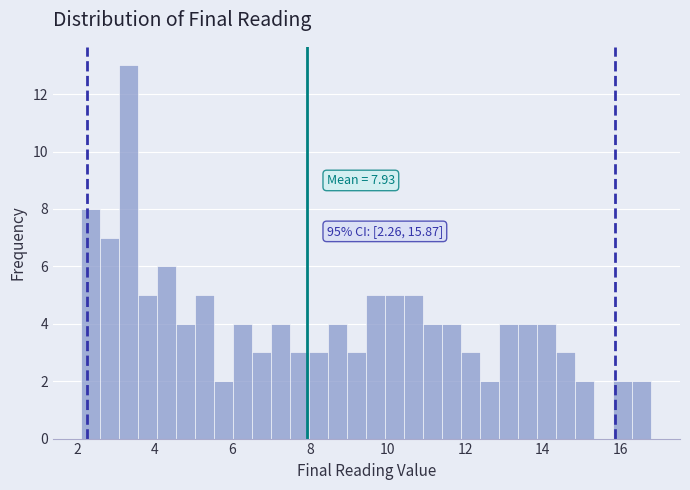

Around what value on the x-axis is the tallest bar? Give the approximate position of its centre, as read against the axis.

3.4